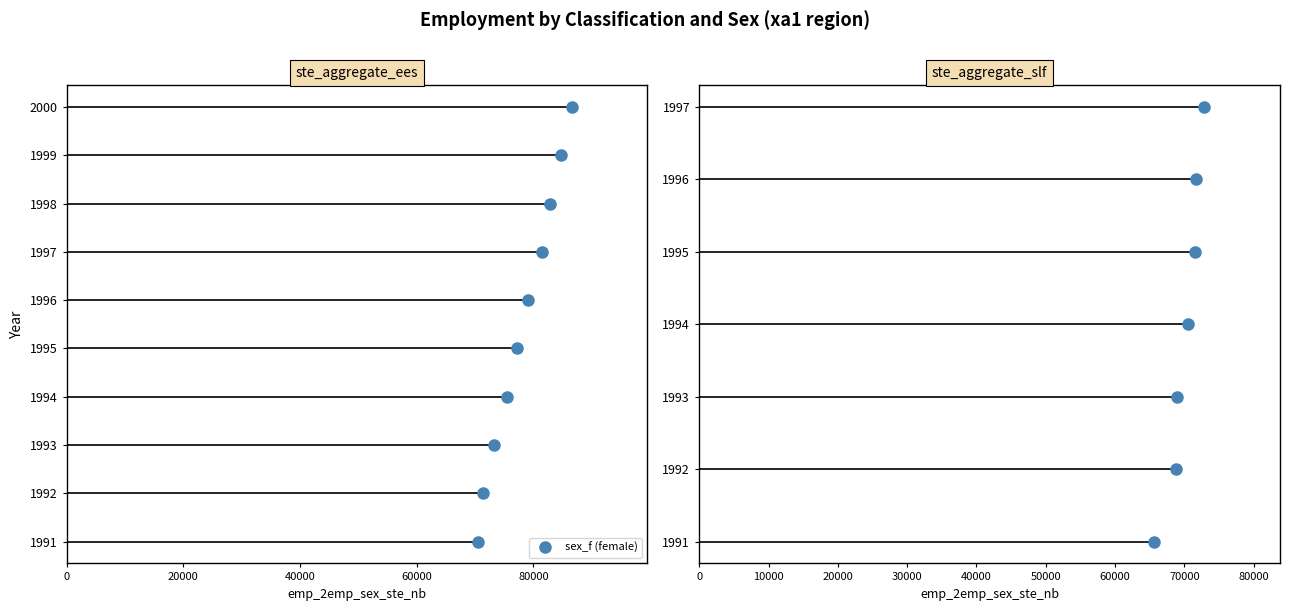

True or false: the data has more than 2 interior local peaks.

False